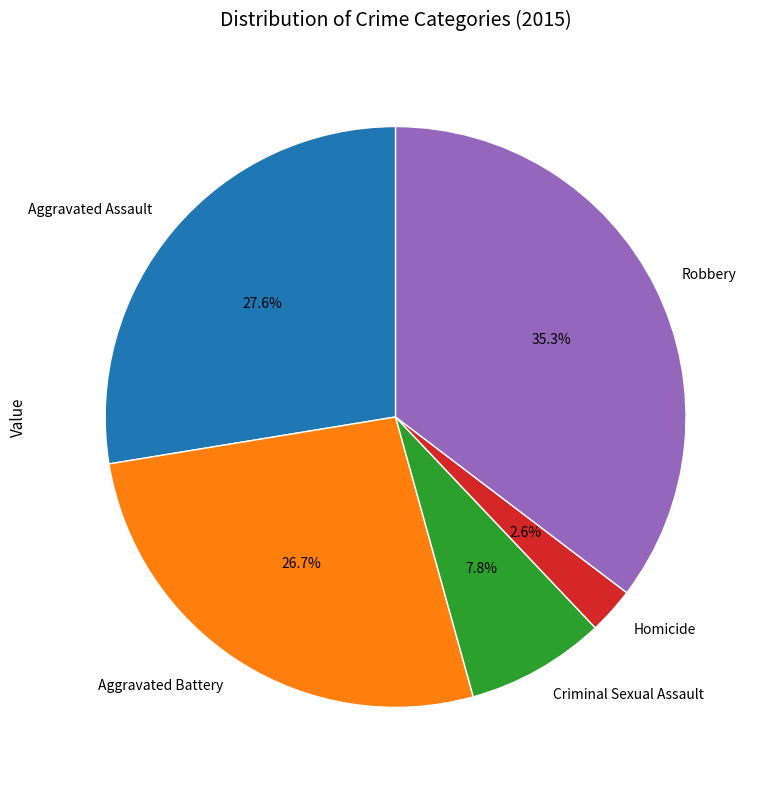

What percentage is the Criminal Sexual Assault slice, to the nearest percent?

8%